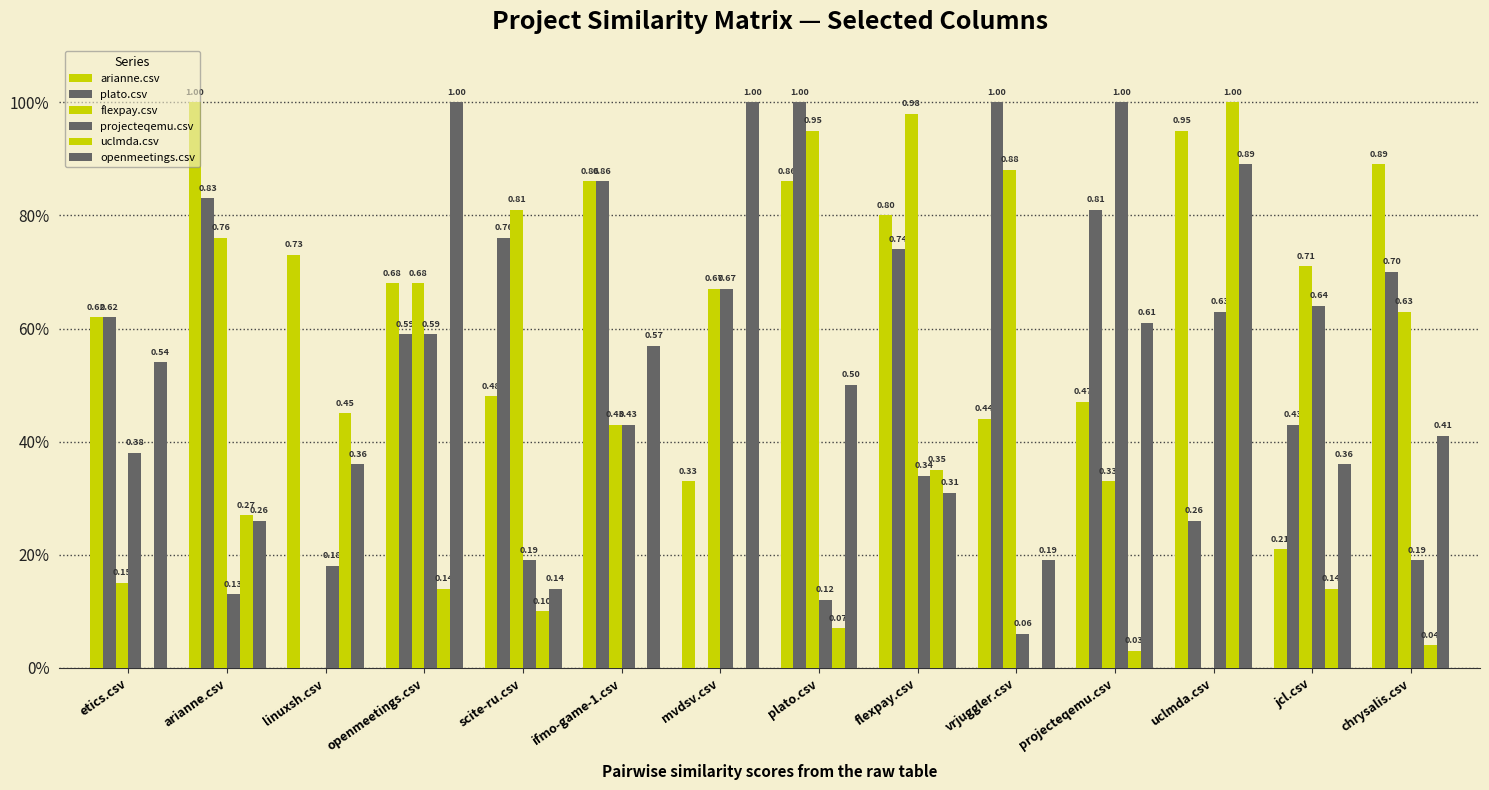

Reading left to right, extract all data points from this chart.

arianne.csv: 0.6	1.0	0.7	0.7	0.5	0.9	0.3	0.9	0.8	0.4	0.5	0.9	0.2	0.9
plato.csv: 0.6	0.8	0.0	0.6	0.8	0.9	0.0	1.0	0.7	1.0	0.8	0.3	0.4	0.7
flexpay.csv: 0.1	0.8	0.0	0.7	0.8	0.4	0.7	0.9	1.0	0.9	0.3	0.0	0.7	0.6
projecteqemu.csv: 0.4	0.1	0.2	0.6	0.2	0.4	0.7	0.1	0.3	0.1	1.0	0.6	0.6	0.2
uclmda.csv: 0.0	0.3	0.5	0.1	0.1	0.0	0.0	0.1	0.3	0.0	0.0	1.0	0.1	0.0
openmeetings.csv: 0.5	0.3	0.4	1.0	0.1	0.6	1.0	0.5	0.3	0.2	0.6	0.9	0.4	0.4